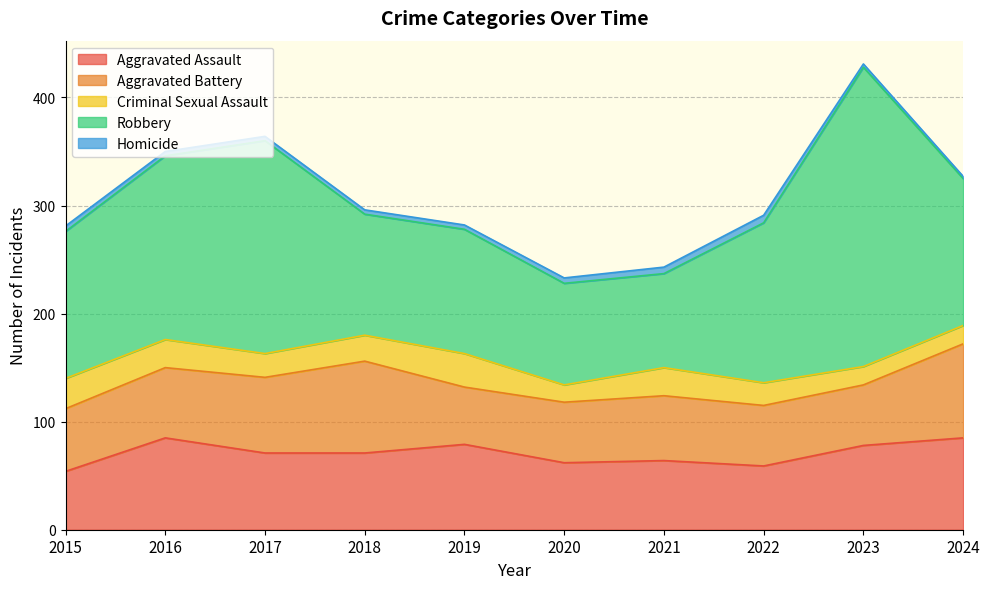

Where is the first local maximum for Aggravated Battery?

2018